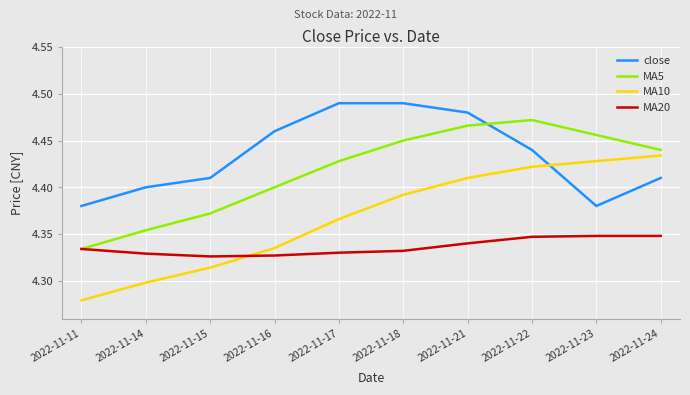

Is it true that MA20 equals 6.7 at 2022-11-11?

False